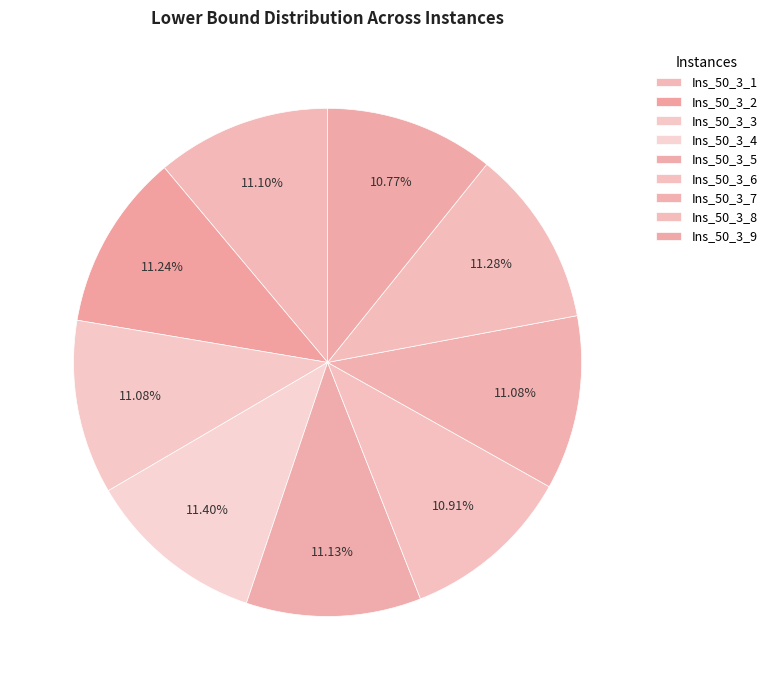

Which category has the biggest portion of the pie?

Ins_50_3_4